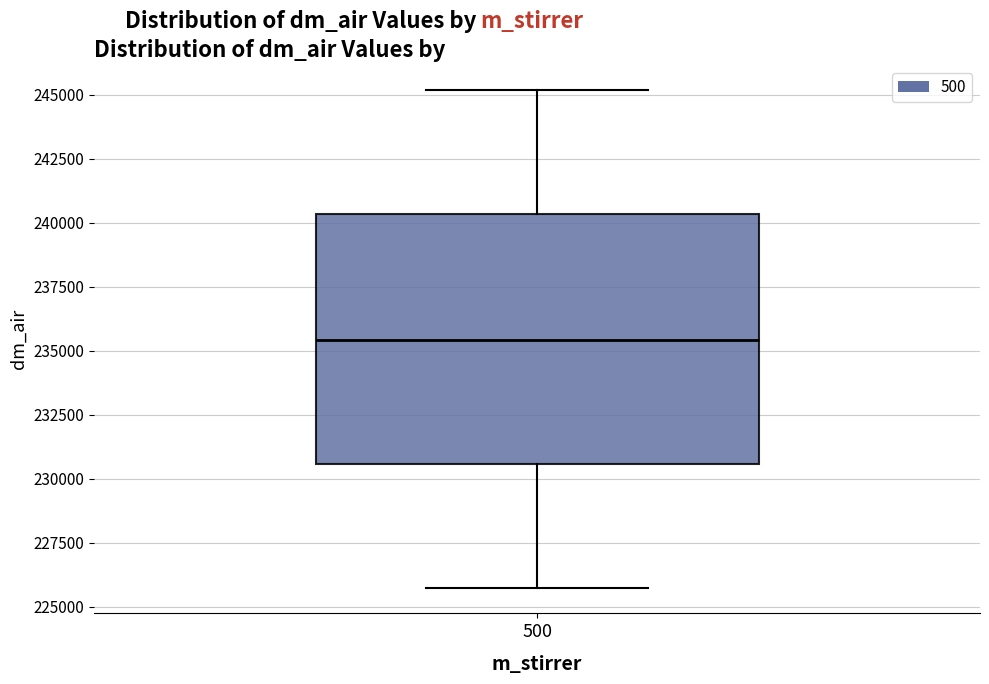

Where is the lower edge of the box at x = 500 on the y-axis? The values are not printed on the chart, so give them approximately, as read against the axis.

230500